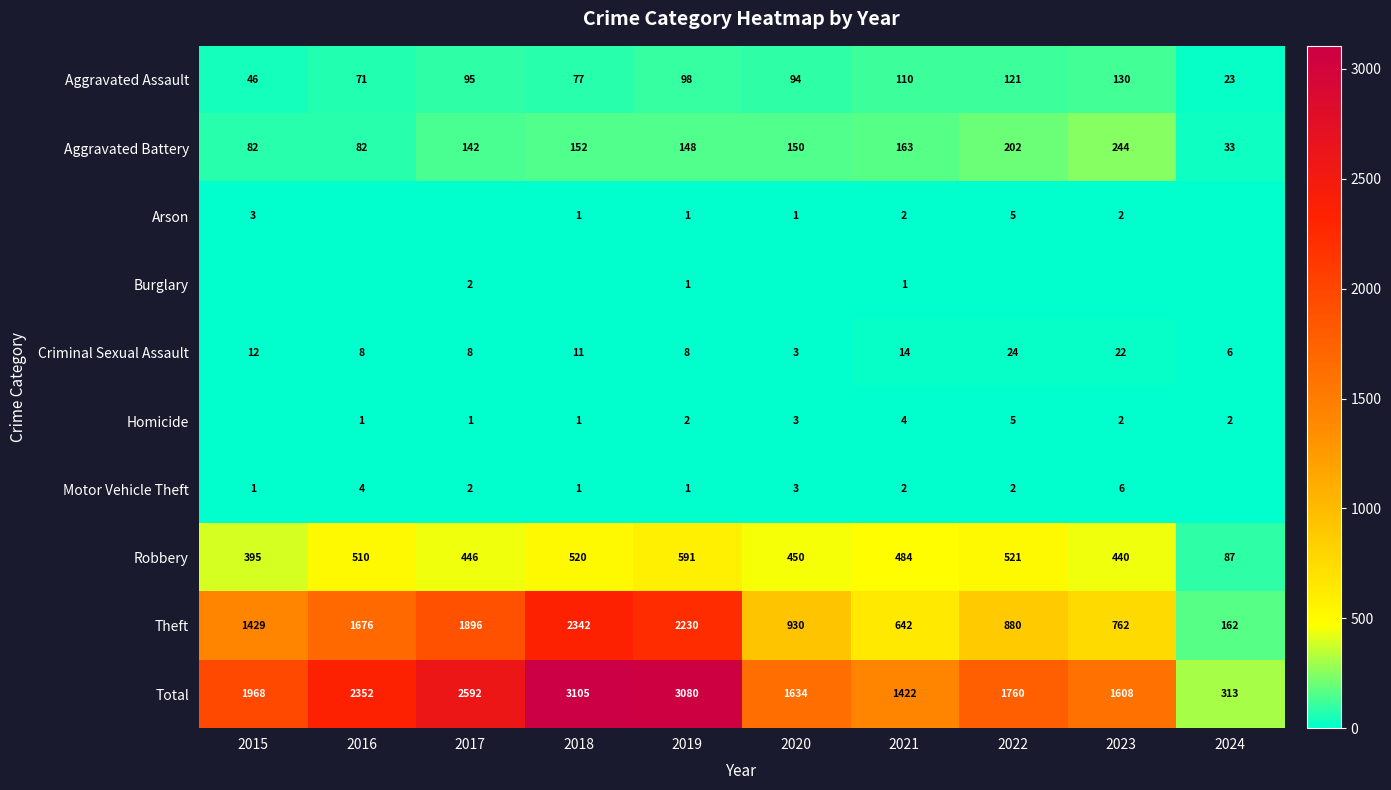

How many values in the Robbery series are below 484?

5